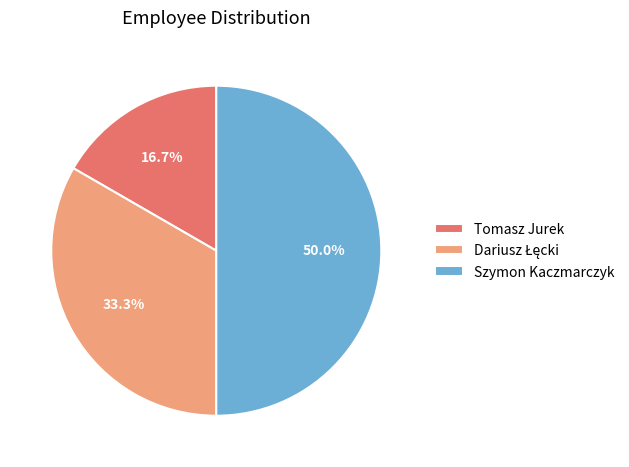

What is the largest slice in the pie chart?

Szymon Kaczmarczyk